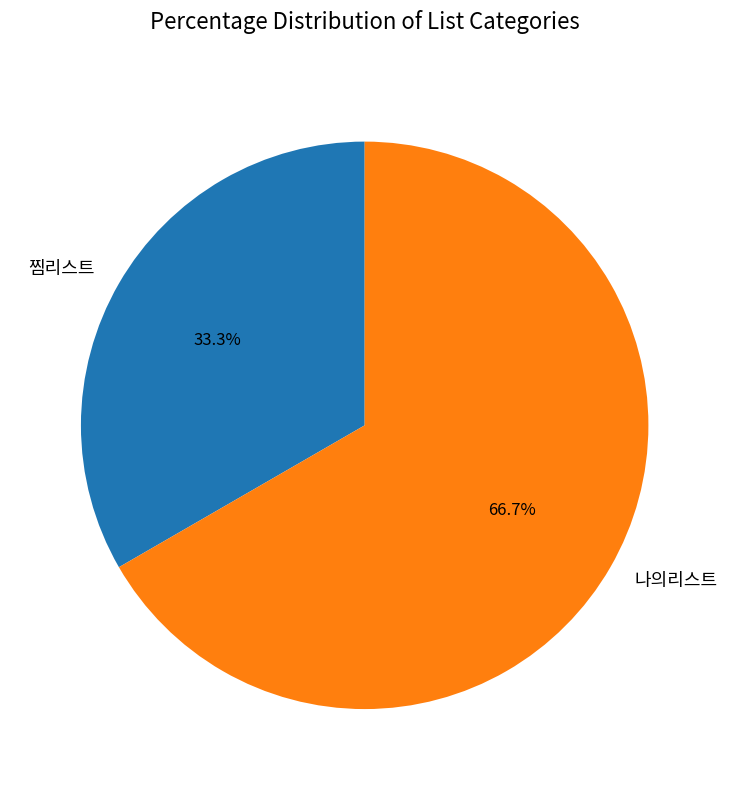

What is the ratio of the value at 찜리스트 to the value at 나의리스트?

0.5